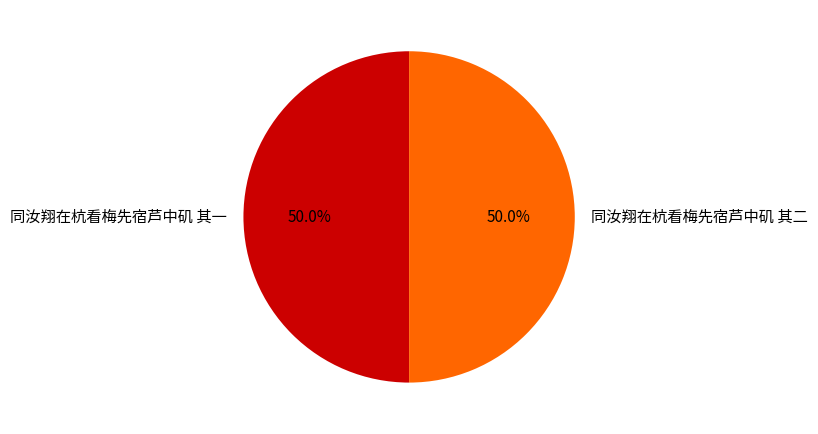

True or false: 同汝翔在杭看梅先宿芦中矶 其一 accounts for 39% of the total.

False